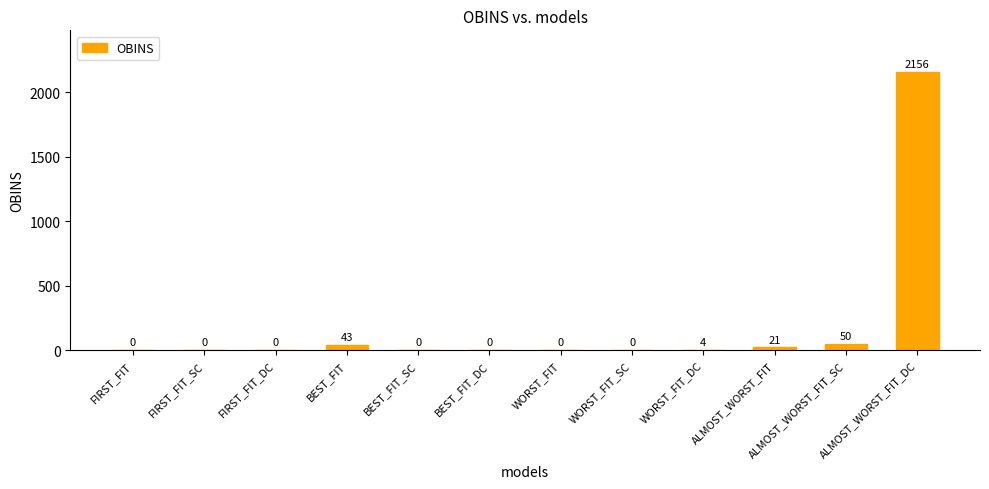

What is the sum of all values?

2274